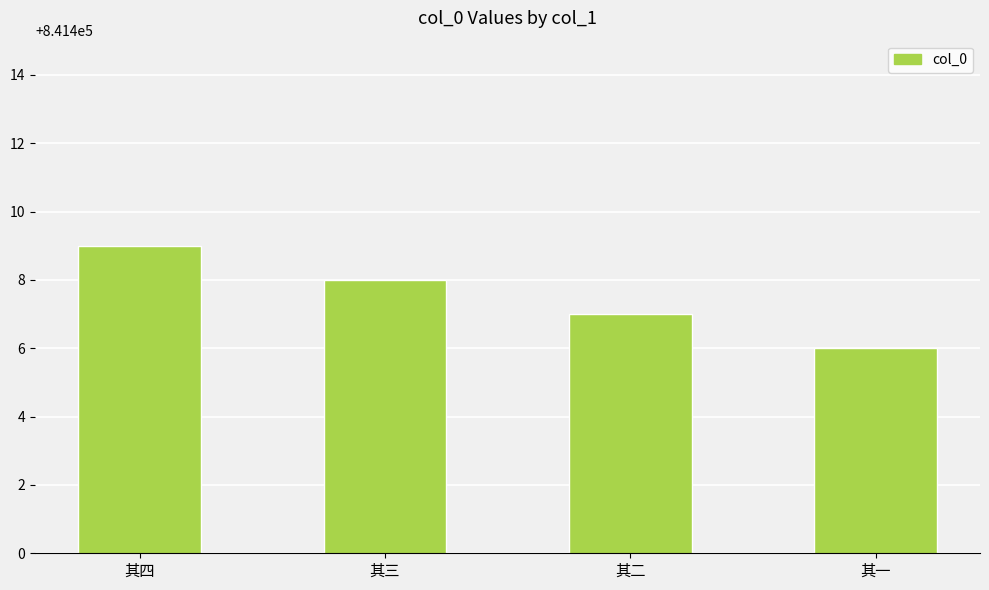

Reading left to right, transcribe all the data shown in this chart.

其四=841409	其三=841408	其二=841407	其一=841406